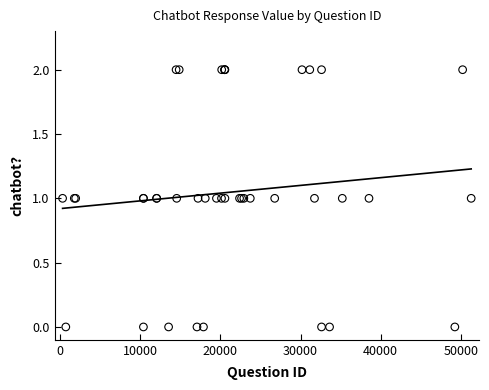

What is the change in value from 12049 to 20528?

+1